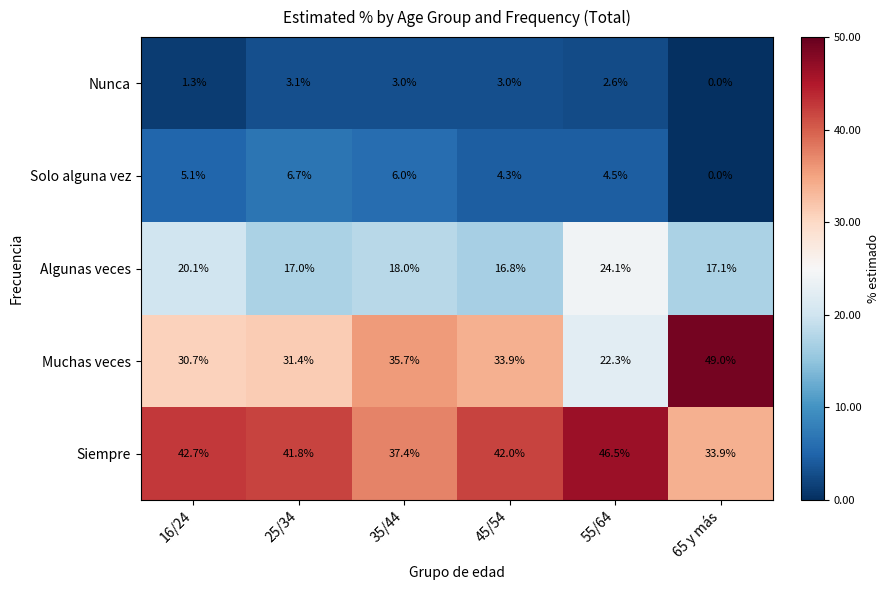

Which category has the lowest value in the Muchas veces series?

55/64